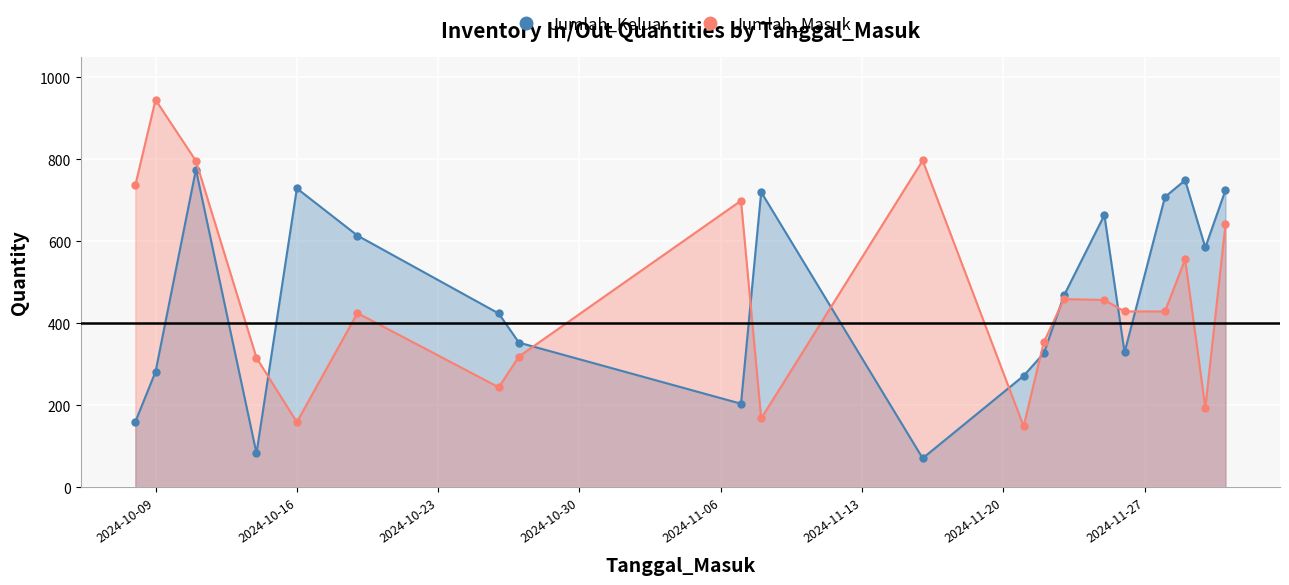

At which category does the chart reach its peak across all series?

2024-10-09